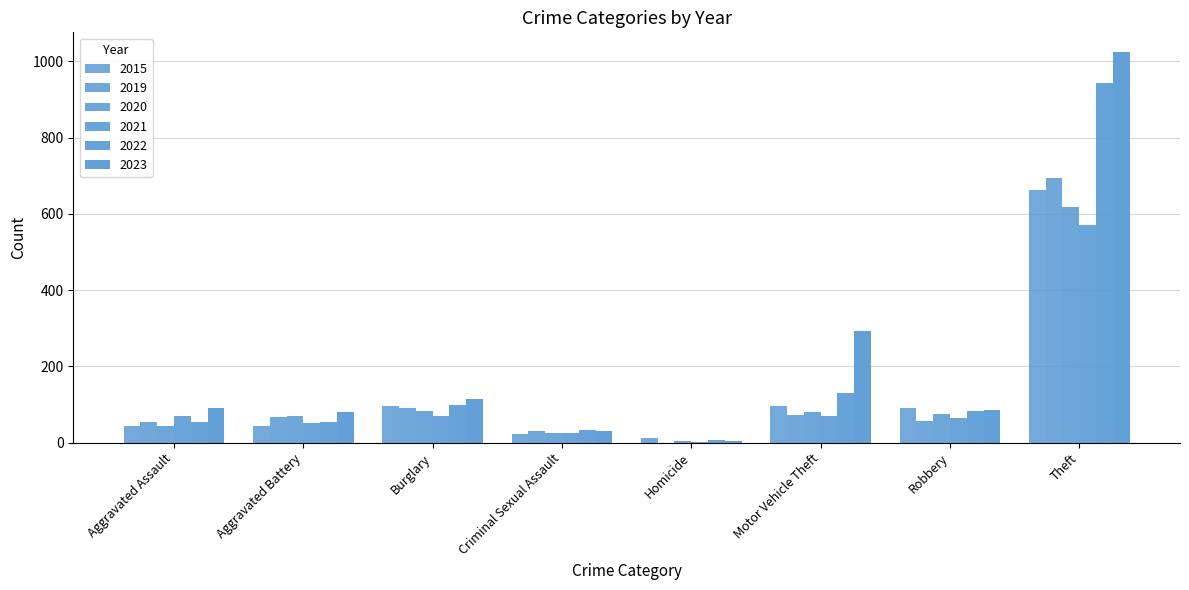

How many distinct data groups are displayed?

6